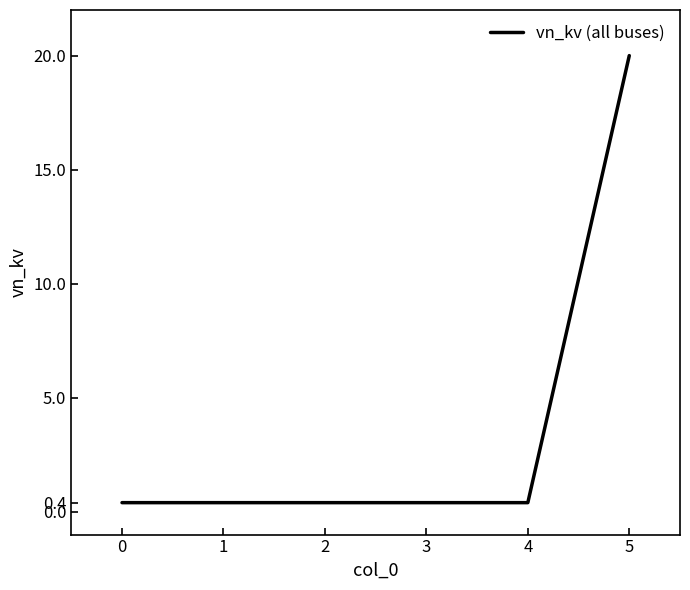

Reading left to right, list all the values displayed in this chart.

0.4	0.4	0.4	0.4	0.4	20.0